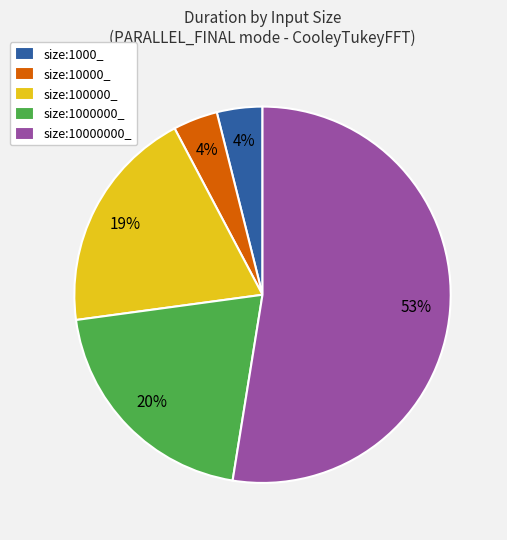

Between size:1000000_ and size:10000_, which is larger?

size:1000000_